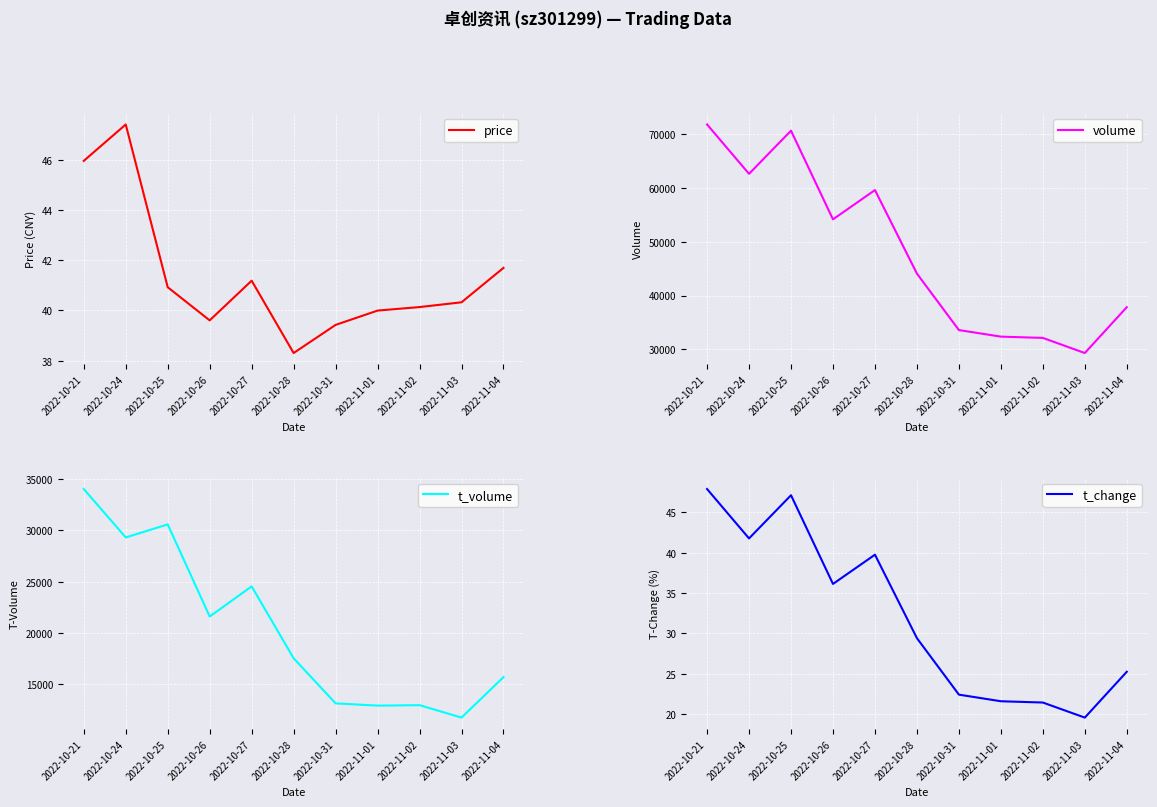

True or false: price and t_volume cross at least once.

False